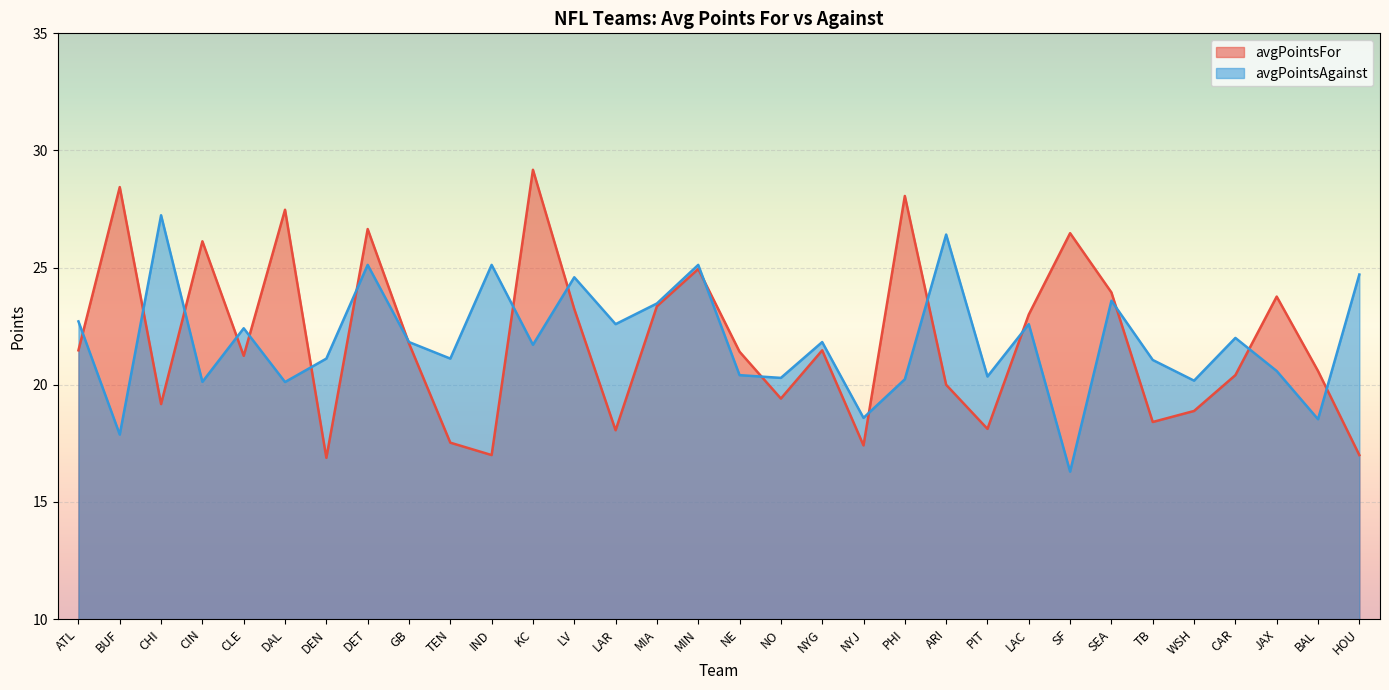

How many lines are shown in the chart?

2